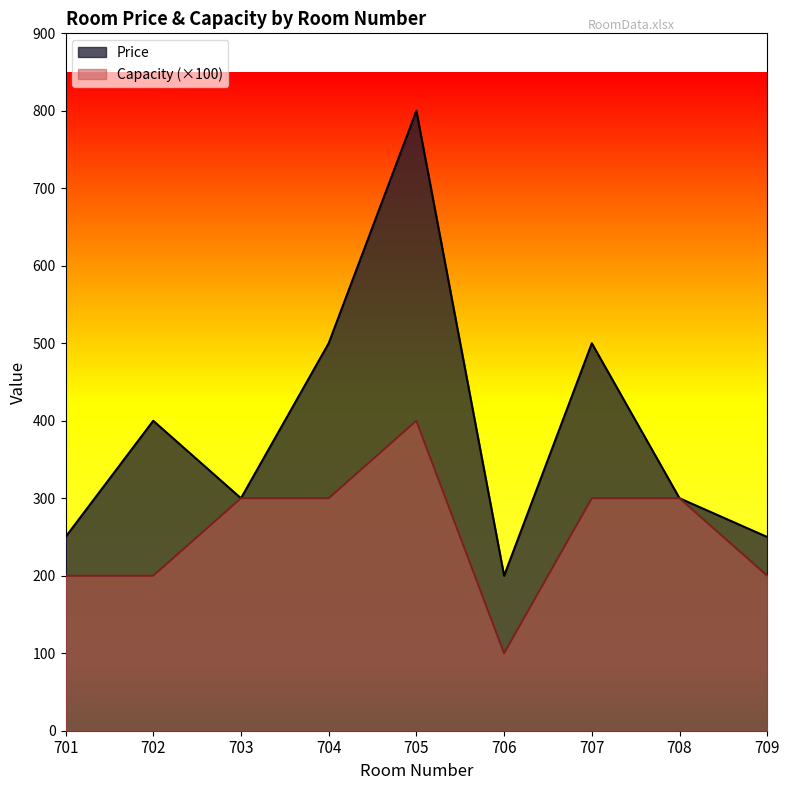

Does the chart display data point markers on the line(s)?

No